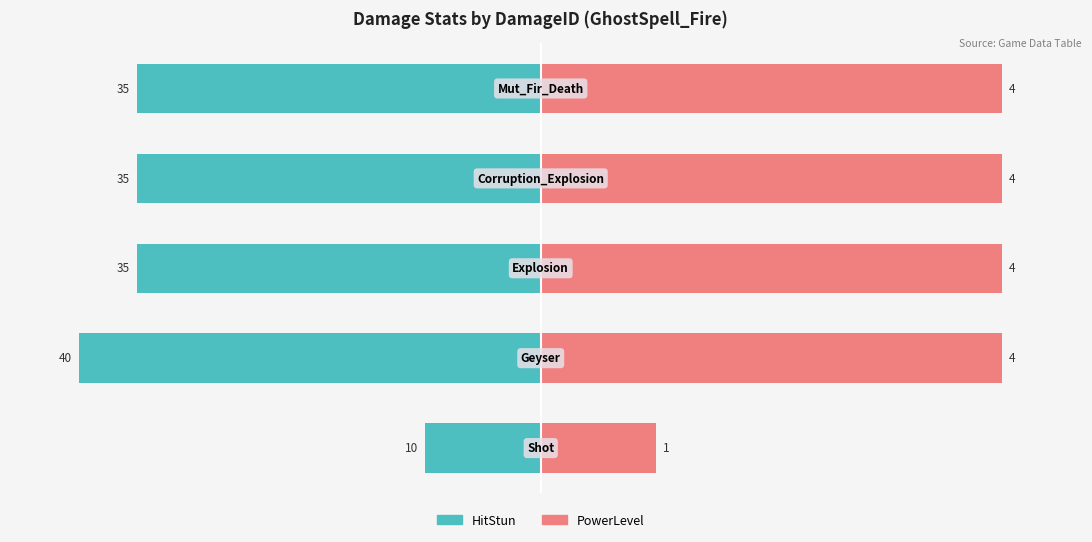

What is the value of the HitStun bar at the 4th from the left?

-87.5